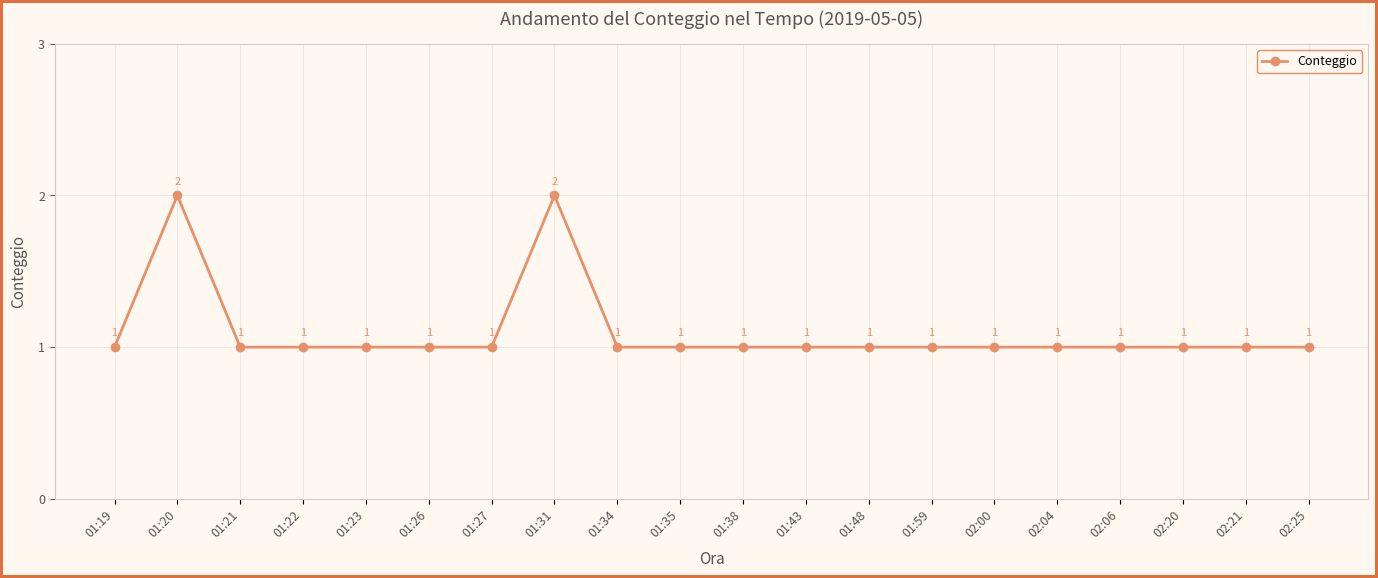

What position from the left is 01:27?

7